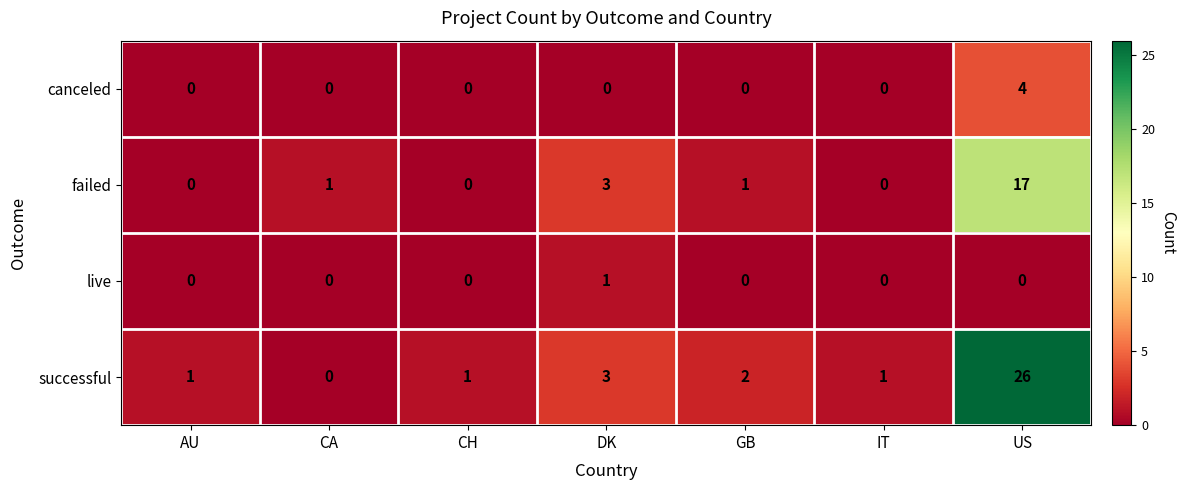

Which series has the widest spread of values?

successful